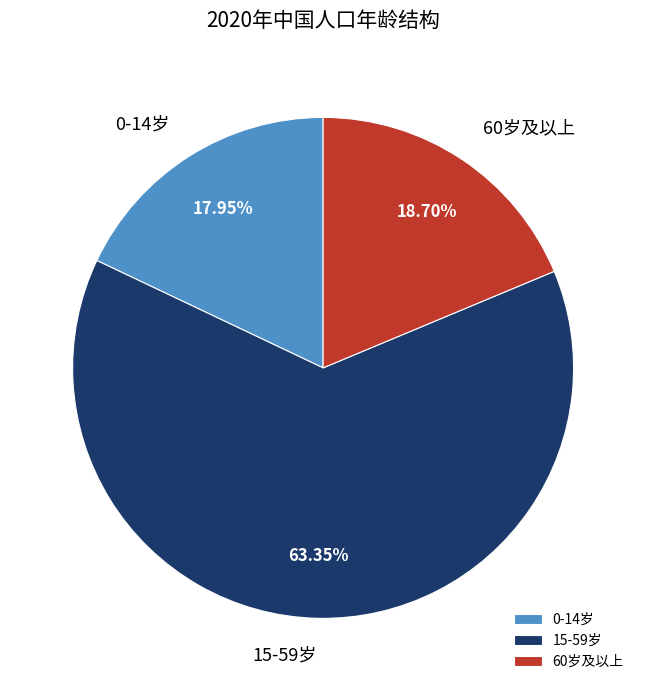

Is there any slice that represents more than half of the pie?

Yes